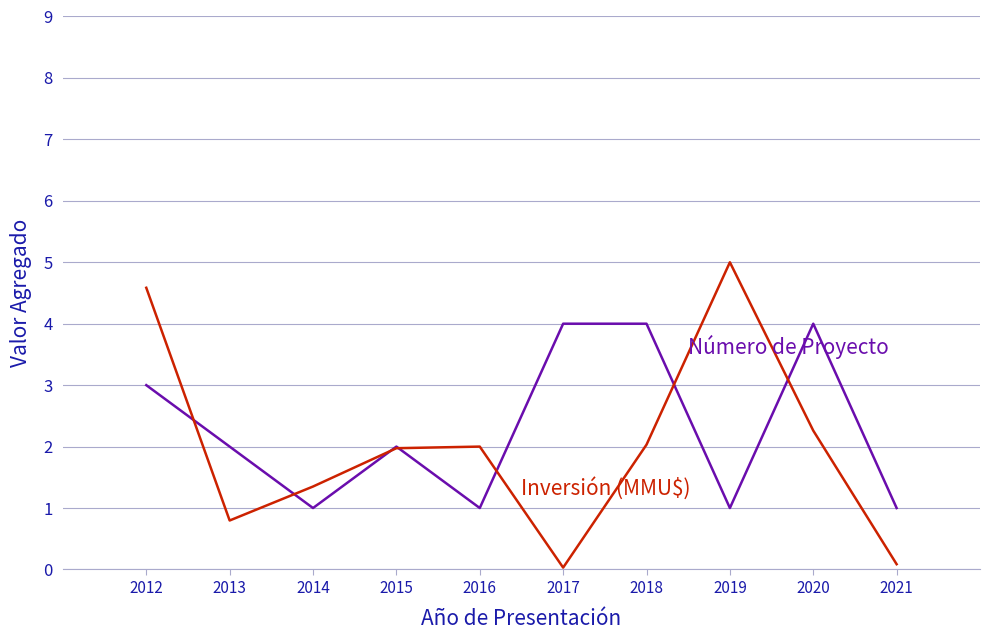

What is the greatest value displayed?

5.0